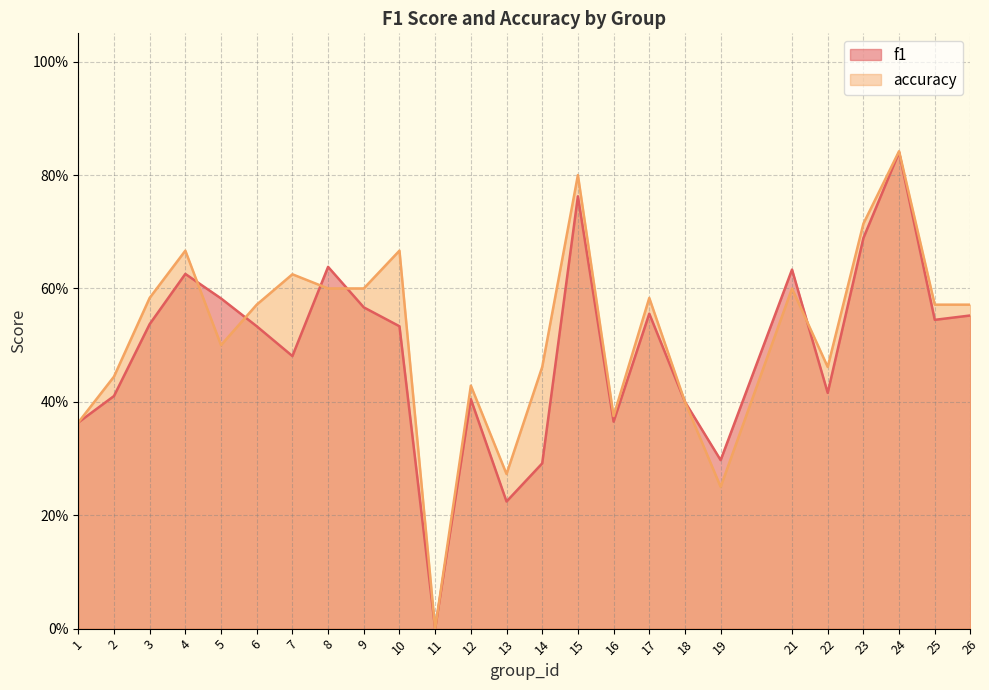

Rank the series at 21 from highest to lowest value.

f1, accuracy